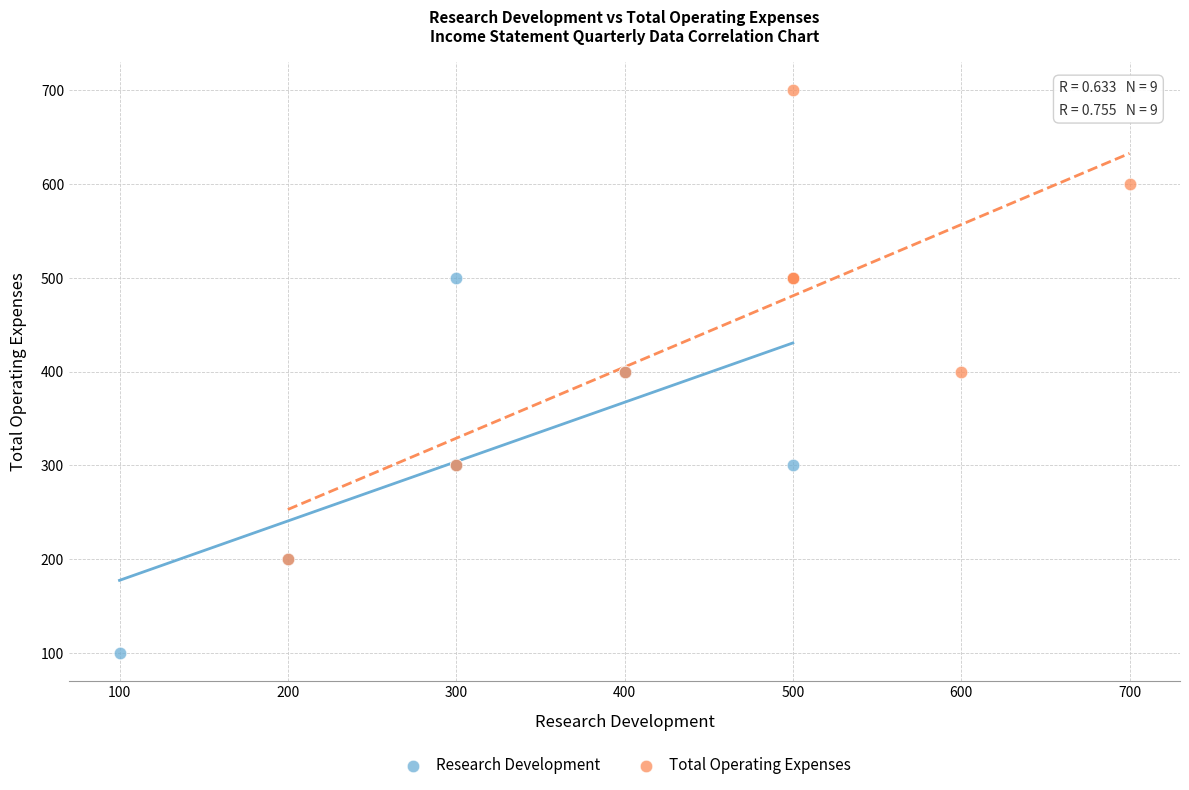

Which series has the widest spread of Y values?

Total Operating Expenses